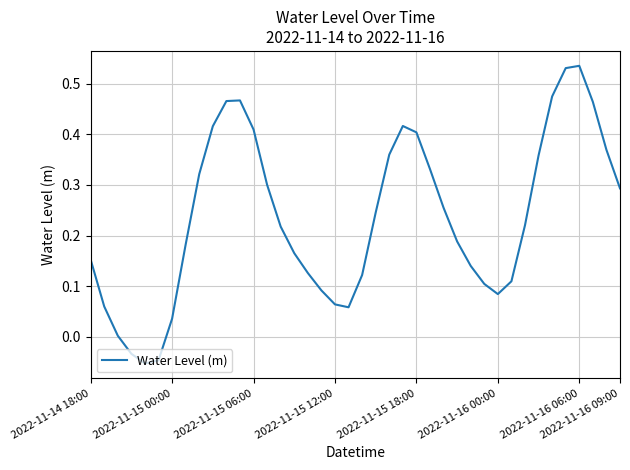

Does the chart have visible grid lines?

Yes